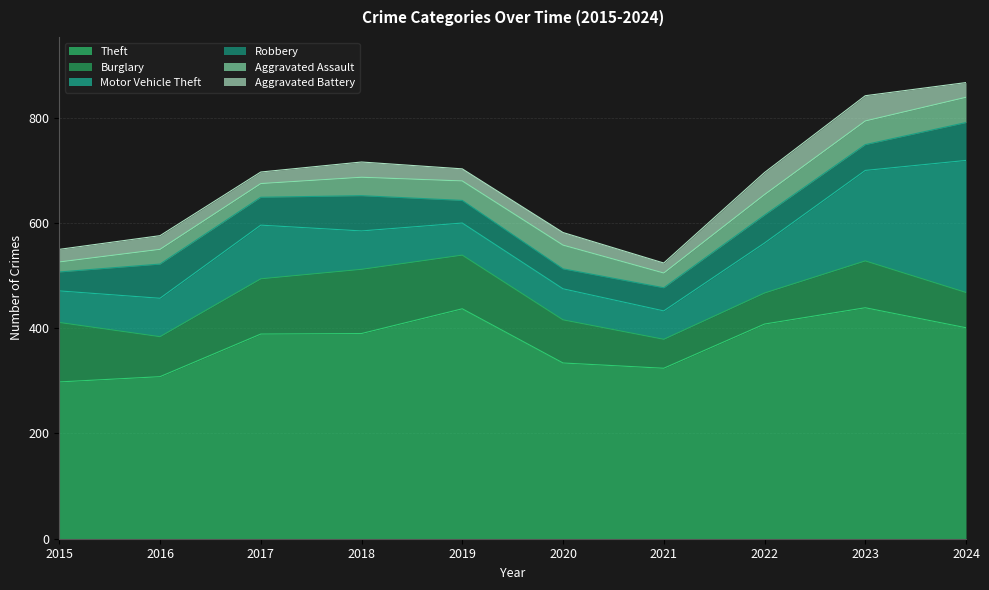

True or false: Burglary has more than 2 interior local peaks.

False